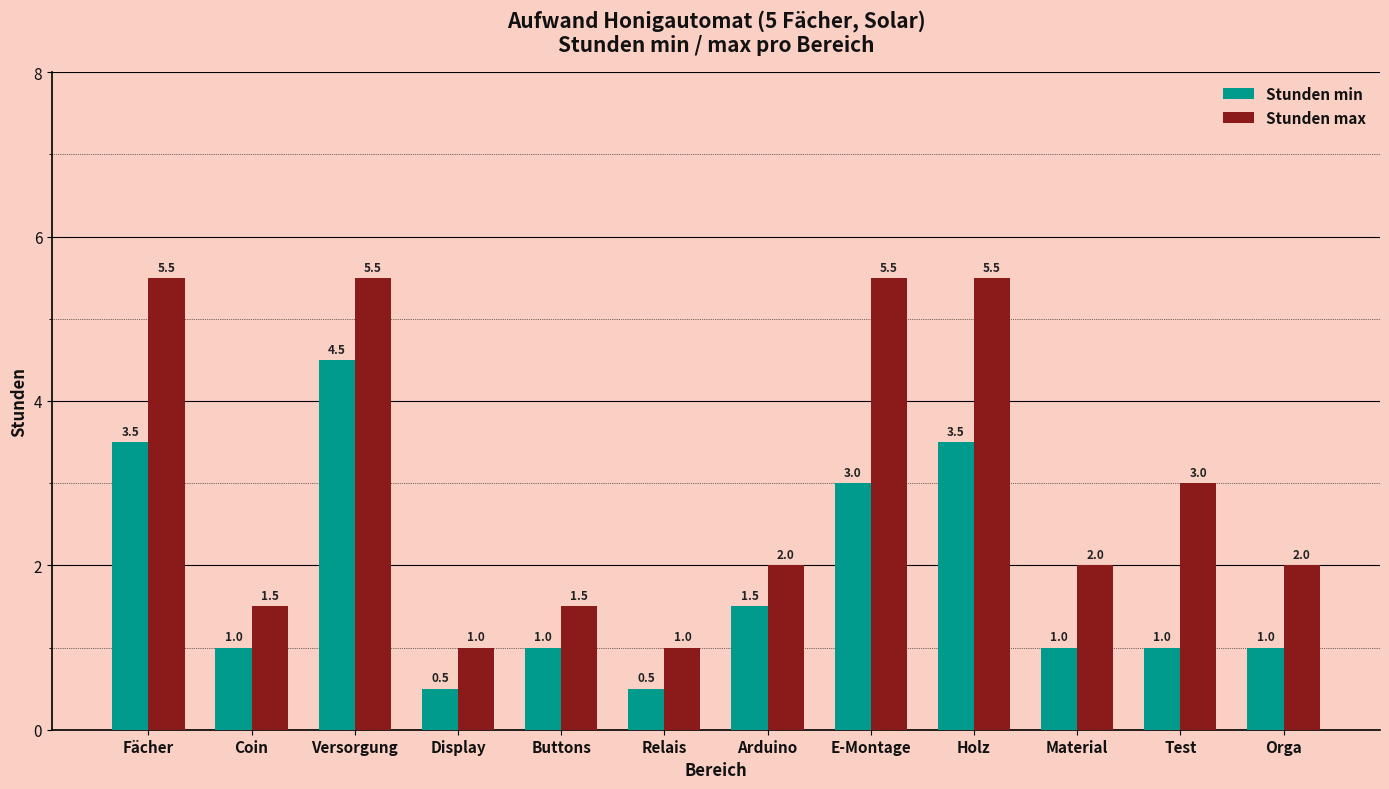

How many bars are there in each group?

2